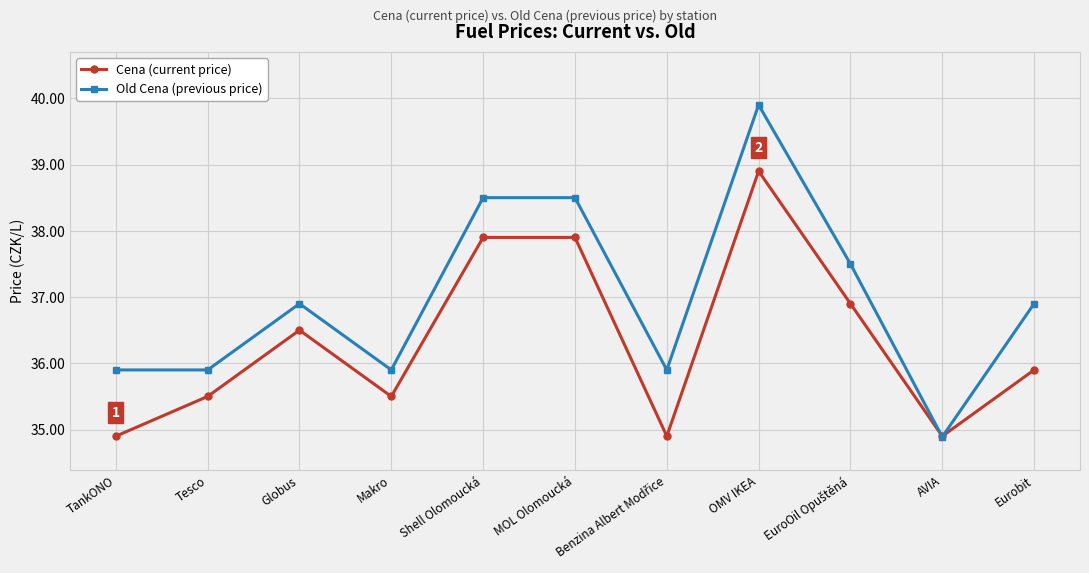

What is the difference between the second highest and minimum values in the Cena (current price) series?

3.0